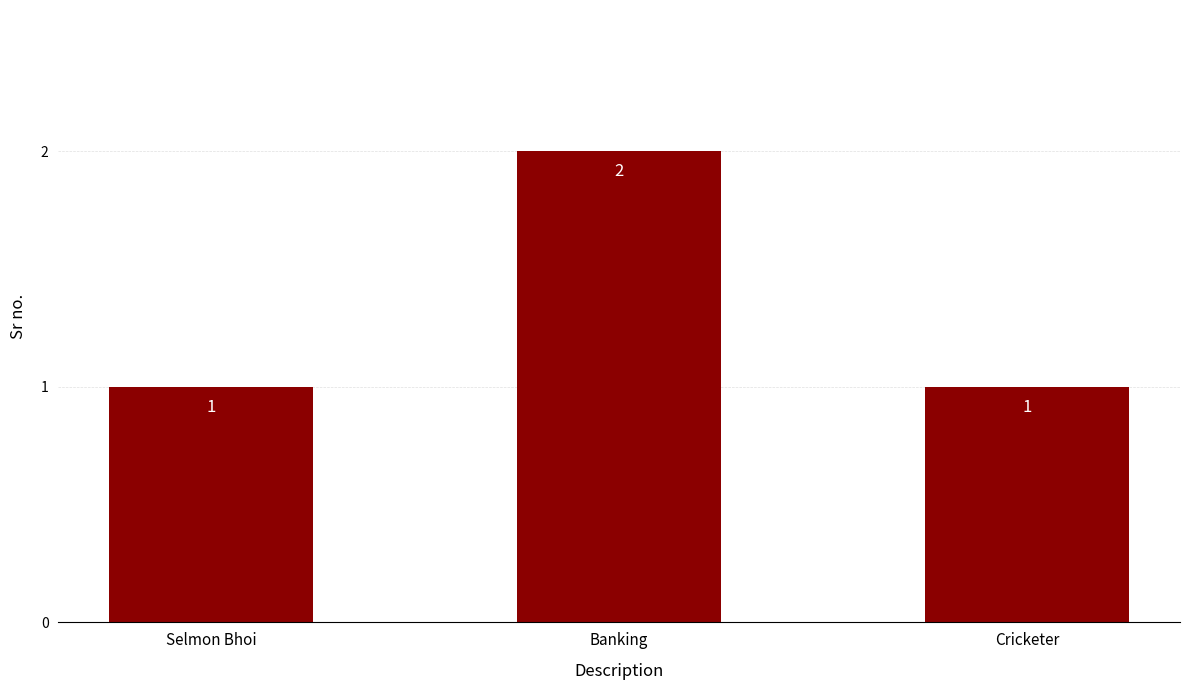

At which category does the chart reach its peak across all series?

Banking